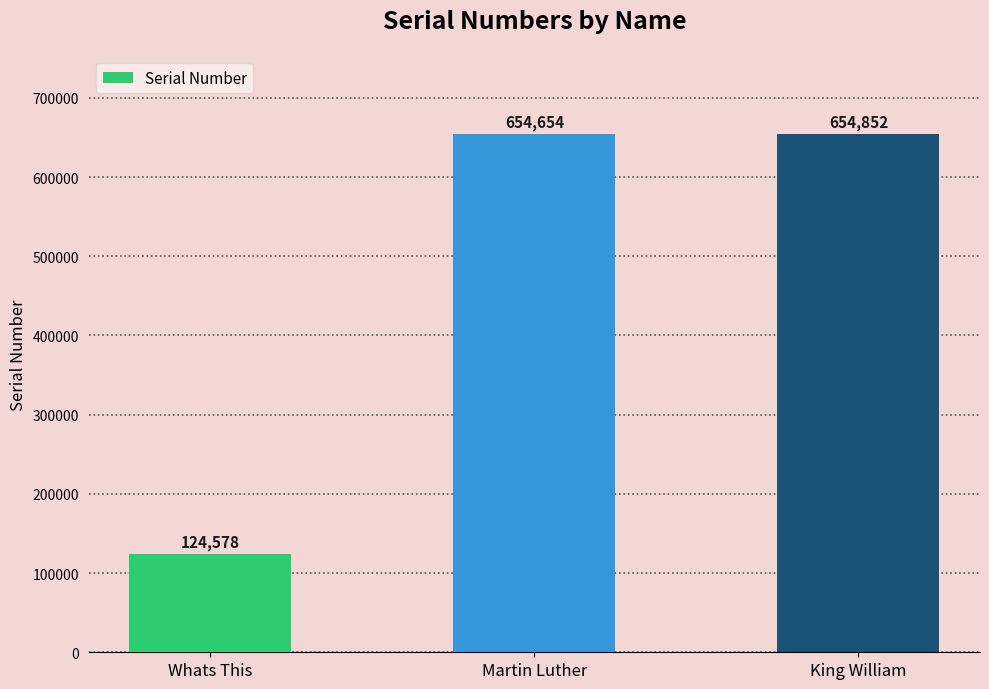

Count the number of categories in the chart.

3